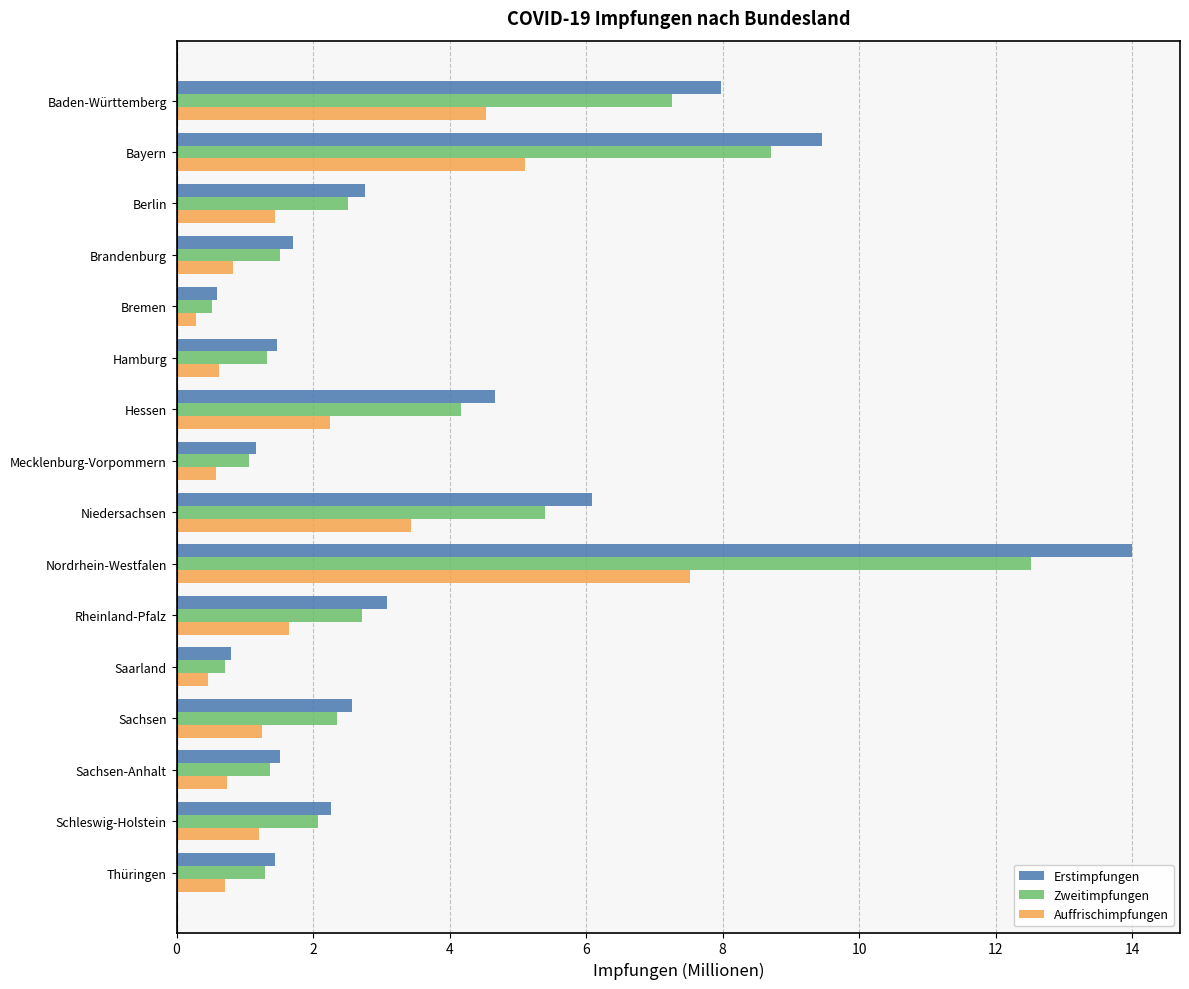

Is the value of Zweitimpfungen at Hessen greater than the value of Auffrischimpfungen at Baden-Württemberg?

No